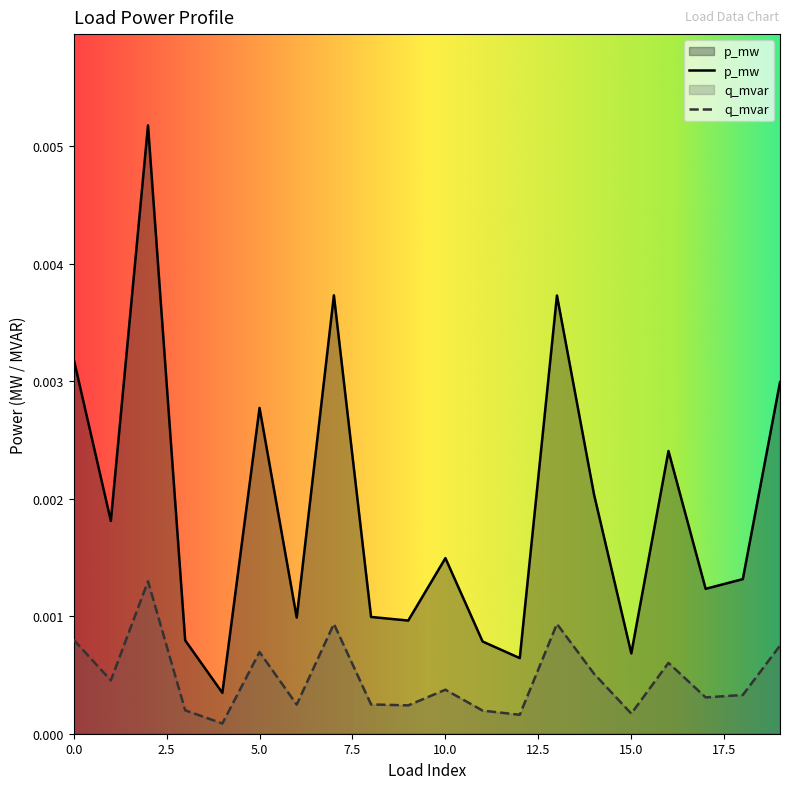

True or false: p_mw and q_mvar cross at least once.

False